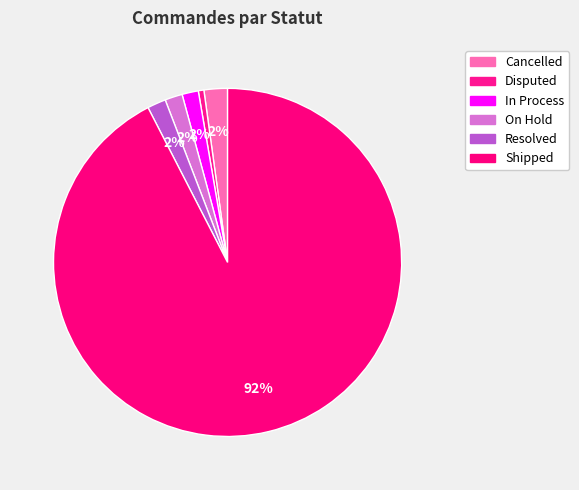

Count the number of slices in the pie.

6